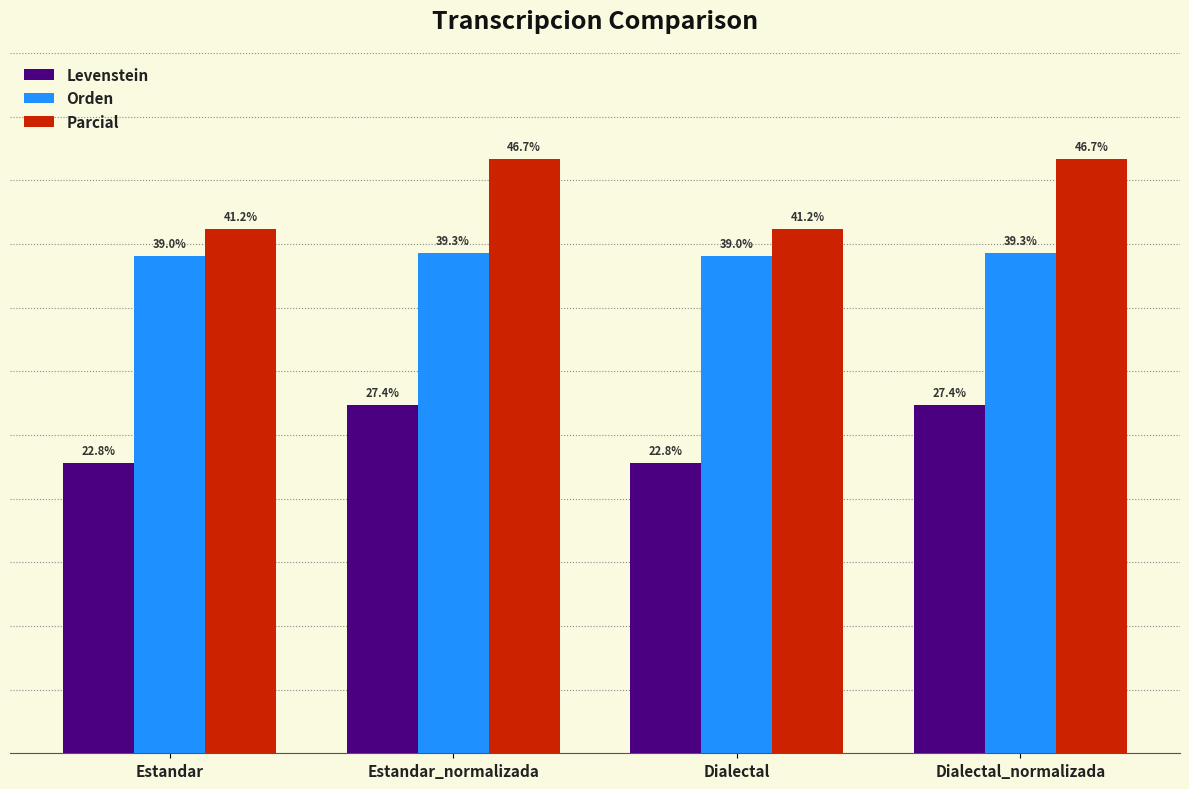

Which series has the largest total across all categories?

Parcial